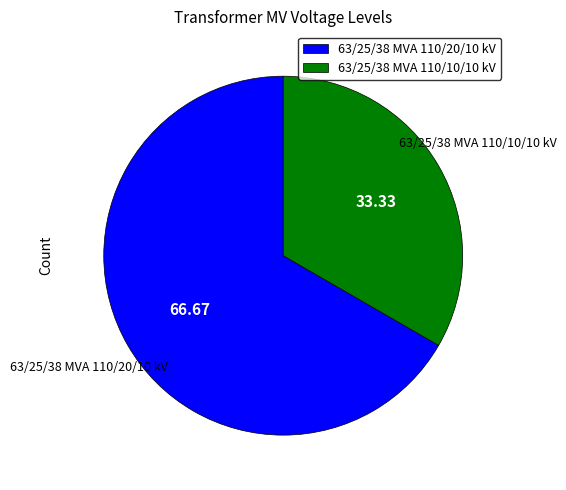

Is the sum of 63/25/38 MVA 110/20/10 kV and 63/25/38 MVA 110/10/10 kV greater than half?

Yes